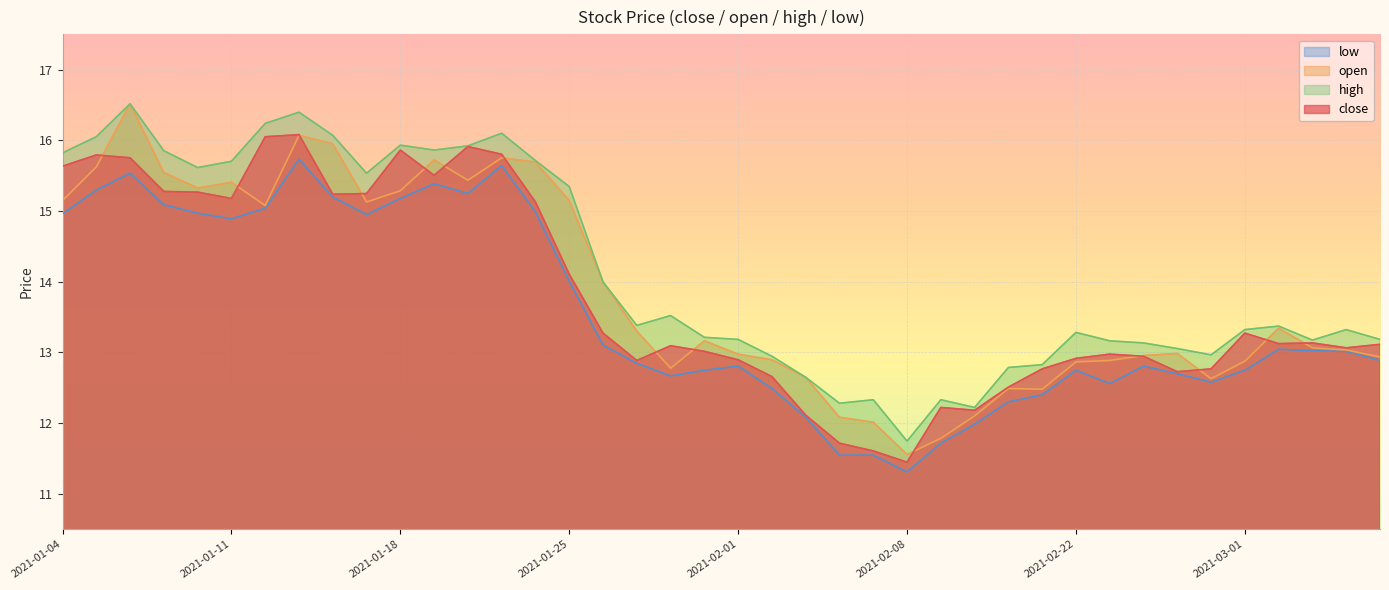

List the labels in order of high value, smallest first.

2021-02-08, 2021-02-10, 2021-02-04, 2021-02-05, 2021-02-09, 2021-02-03, 2021-02-18, 2021-02-19, 2021-02-02, 2021-02-26, 2021-02-25, 2021-02-24, 2021-02-23, 2021-03-03, 2021-02-01, 2021-03-05, 2021-01-29, 2021-02-22, 2021-03-01, 2021-03-04, 2021-03-02, 2021-01-27, 2021-01-28, 2021-01-26, 2021-01-25, 2021-01-15, 2021-01-08, 2021-01-11, 2021-01-22, 2021-01-04, 2021-01-07, 2021-01-19, 2021-01-20, 2021-01-18, 2021-01-05, 2021-01-14, 2021-01-21, 2021-01-12, 2021-01-13, 2021-01-06